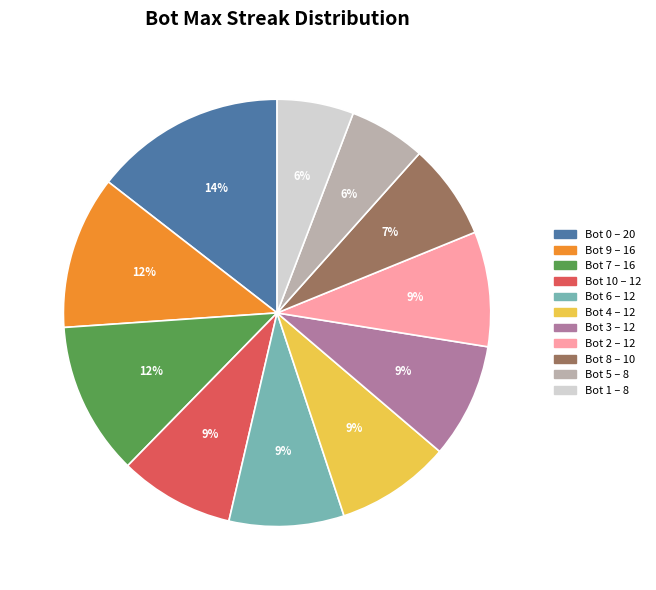

To the nearest percent, what is the average slice percentage?

9%